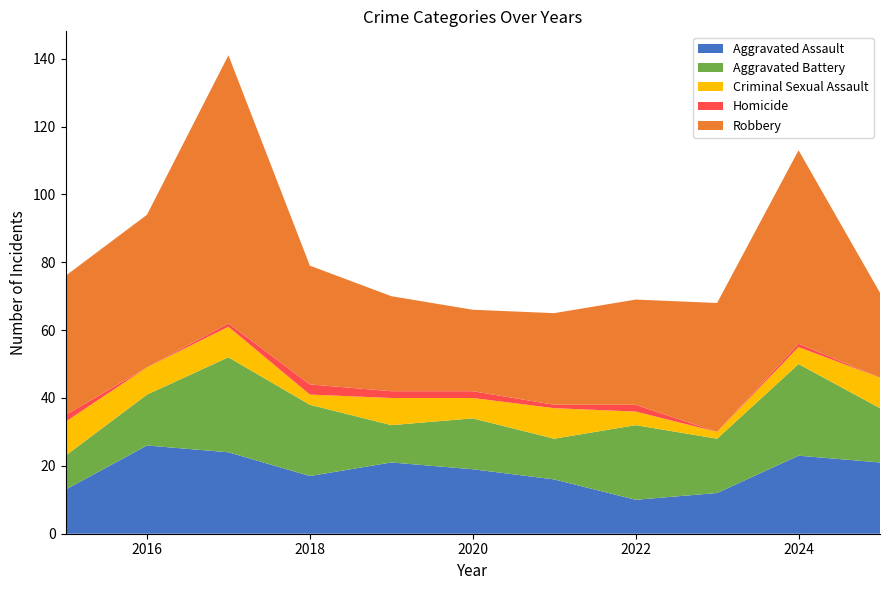

Reading left to right, list all the values displayed in this chart.

Aggravated Assault: 13	26	24	17	21	19	16	10	12	23	21
Aggravated Battery: 10	15	28	21	11	15	12	22	16	27	16
Criminal Sexual Assault: 10	8	9	3	8	6	9	4	2	5	9
Homicide: 2	0	1	3	2	2	1	2	0	1	0
Robbery: 41	45	79	35	28	24	27	31	38	57	25